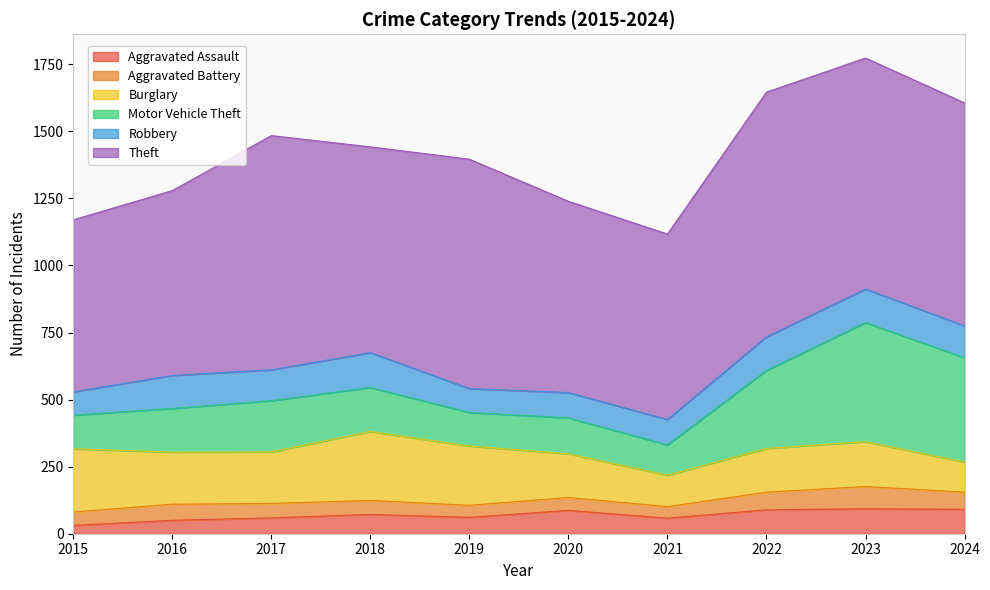

Rank the series at 2015 from lowest to highest value.

Aggravated Assault, Aggravated Battery, Robbery, Motor Vehicle Theft, Burglary, Theft